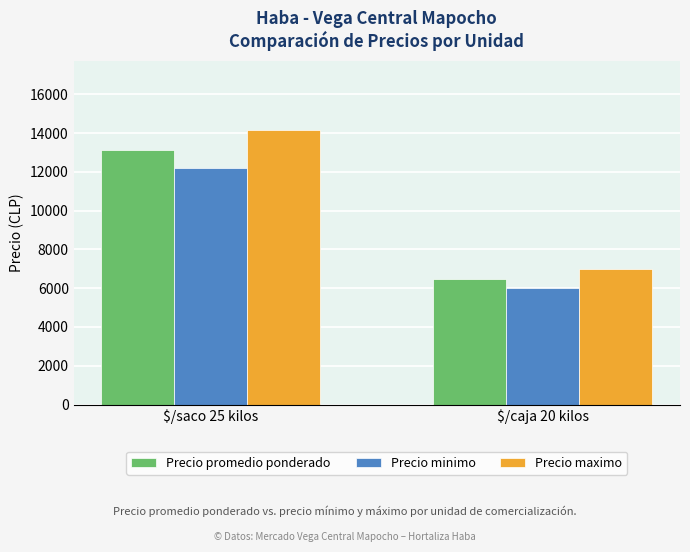

Reading right to left, transcribe all the data shown in this chart.

Precio promedio ponderado: $/caja 20 kilos=6500	$/saco 25 kilos=13117
Precio minimo: $/caja 20 kilos=6000	$/saco 25 kilos=12222
Precio maximo: $/caja 20 kilos=7000	$/saco 25 kilos=14167